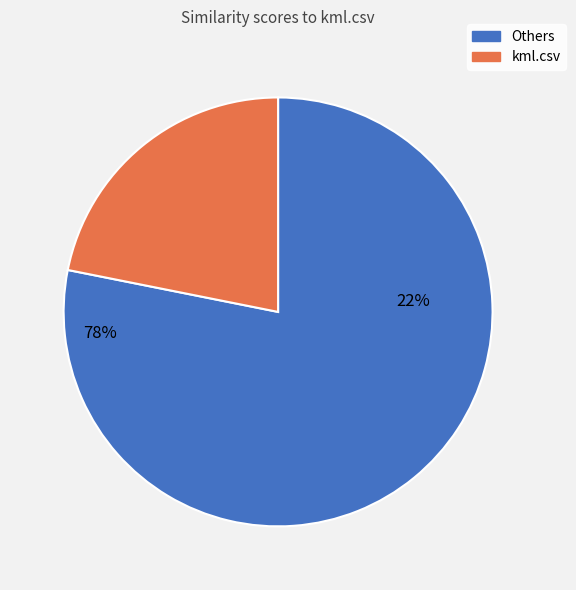

What is the largest slice in the pie chart?

kml.csv